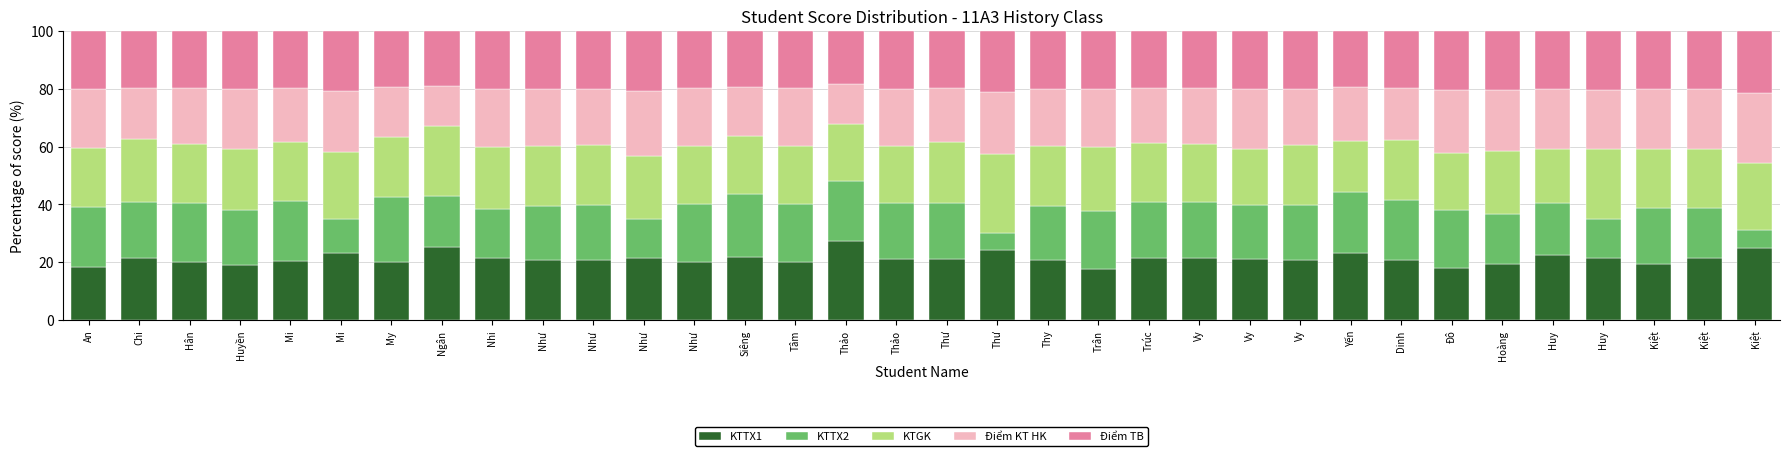

Is it true that Điểm TB equals 33.8 at Thư?

False